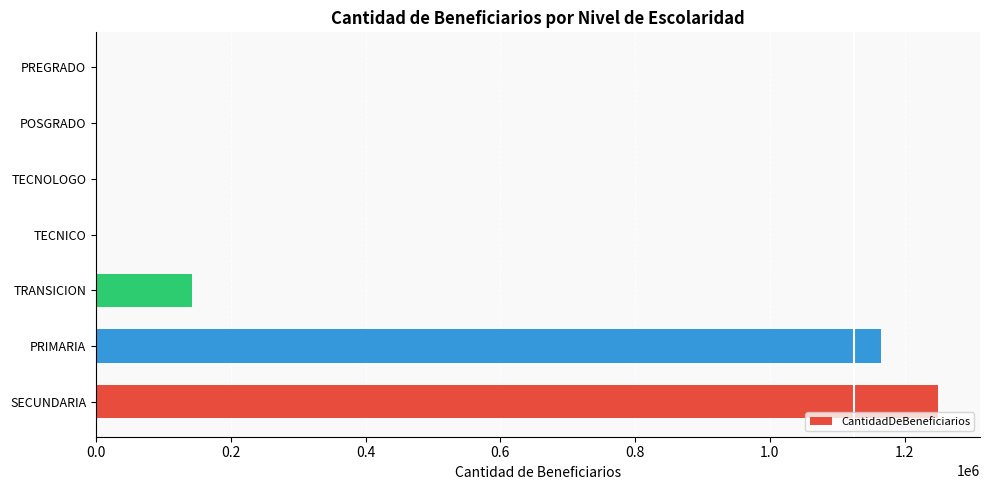

What is the sum of all values?

2557197